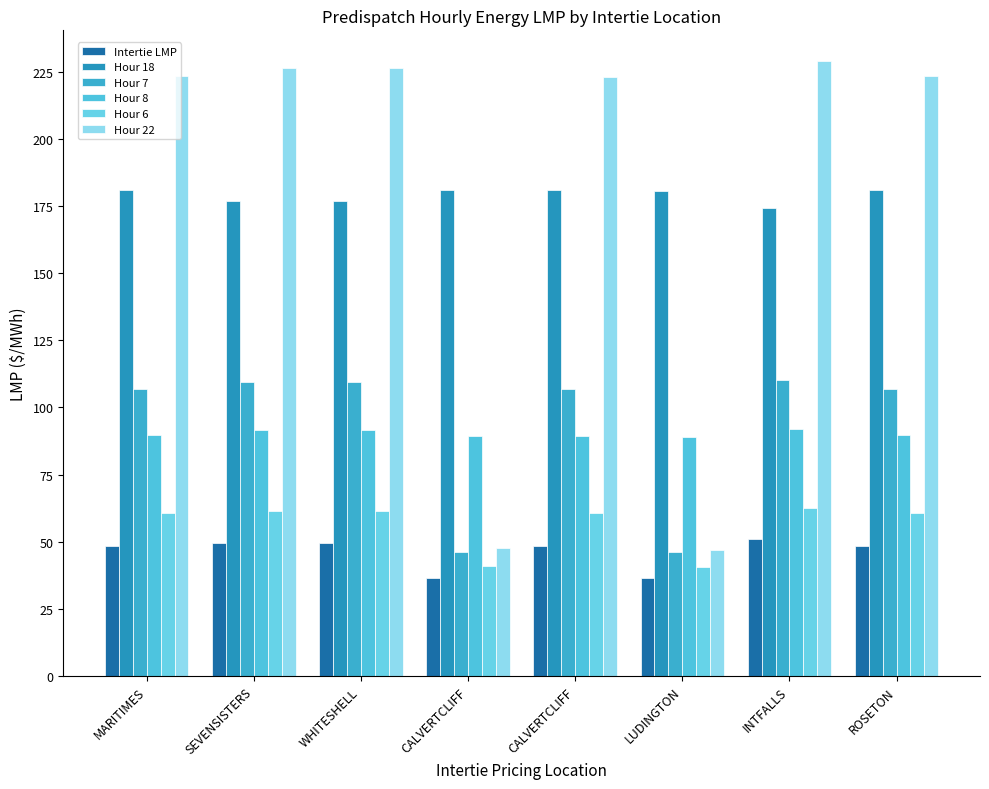

Which has a higher value, MARITIMES or WHITESHELL?

WHITESHELL